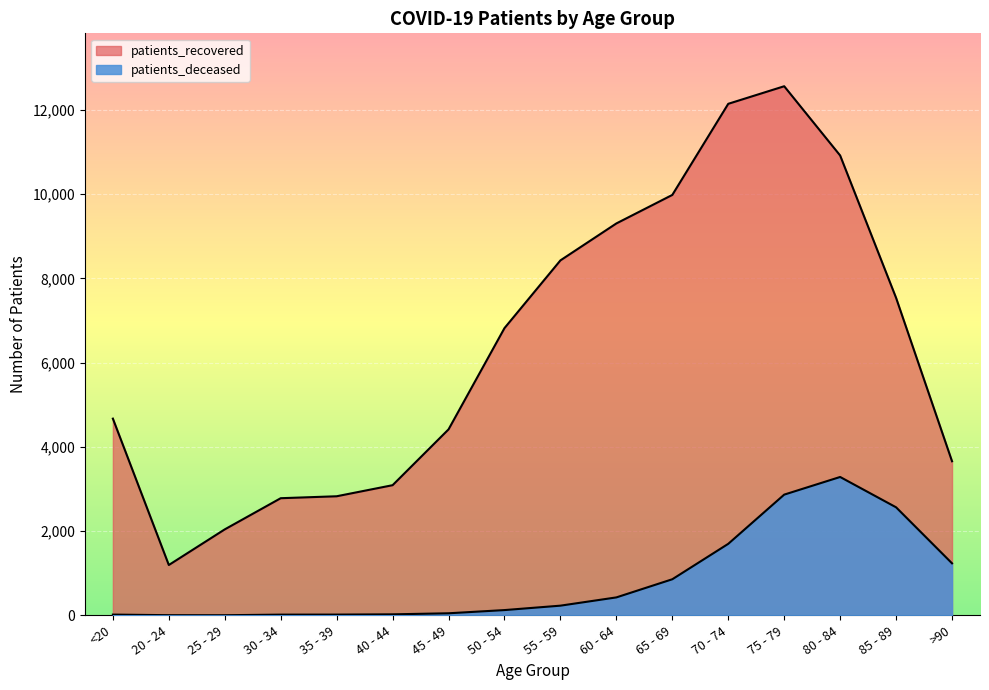

Between 40 - 44 and 60 - 64, which series saw the biggest shift?

patients_recovered